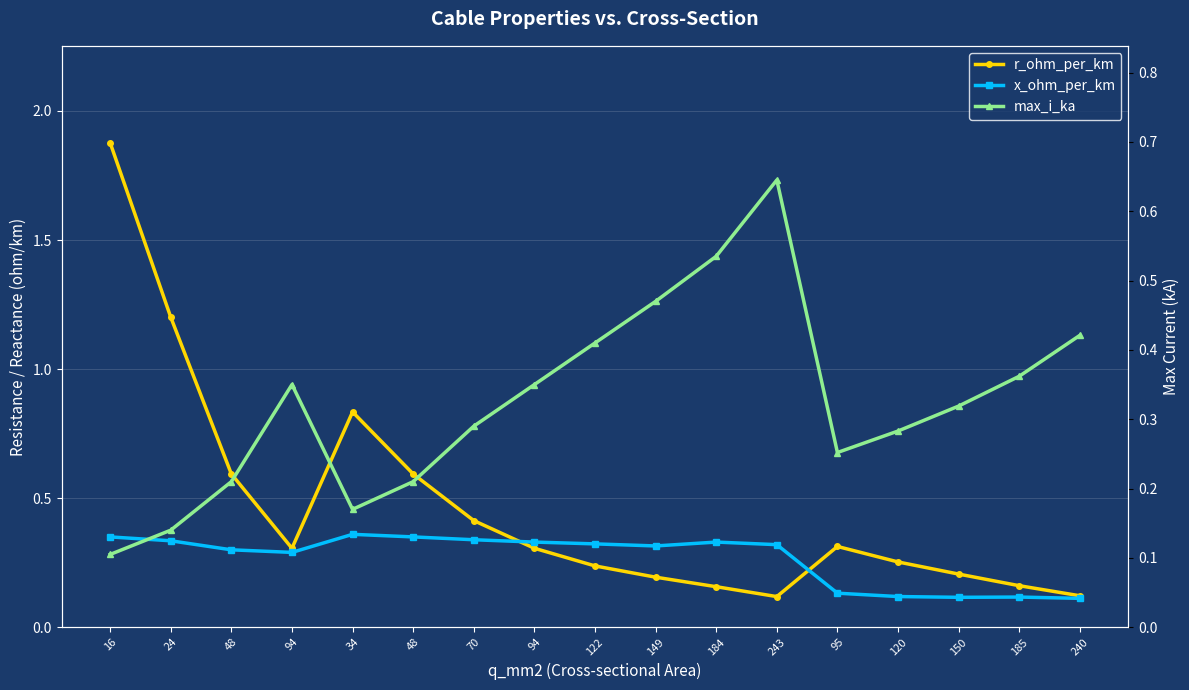

Where is x_ohm_per_km nearest to the value 0?

240